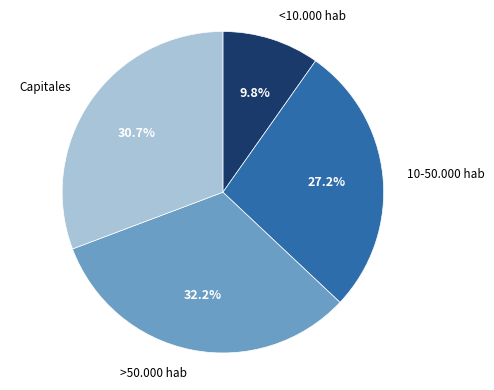

Is there any slice that represents more than half of the pie?

No